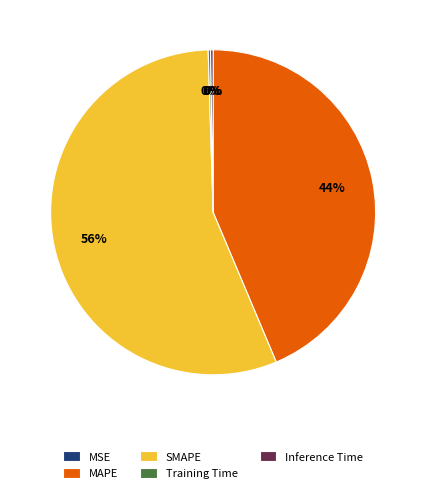

Which slice represents more than half of the pie?

SMAPE